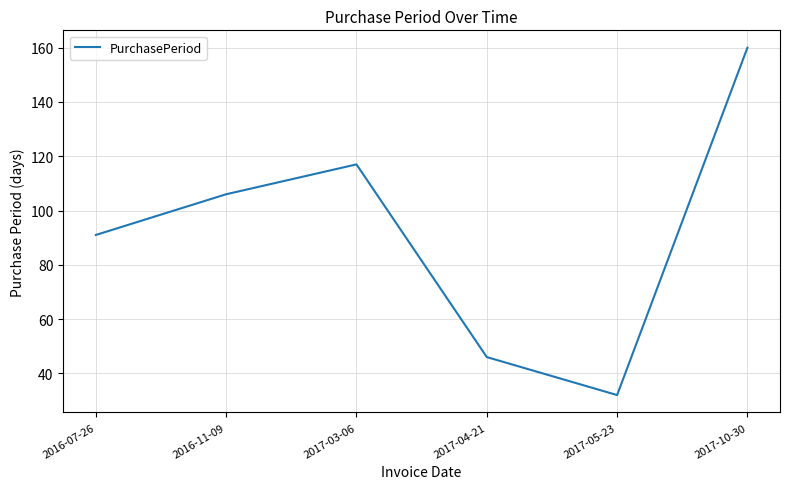

What is the minimum value shown in the chart?

32